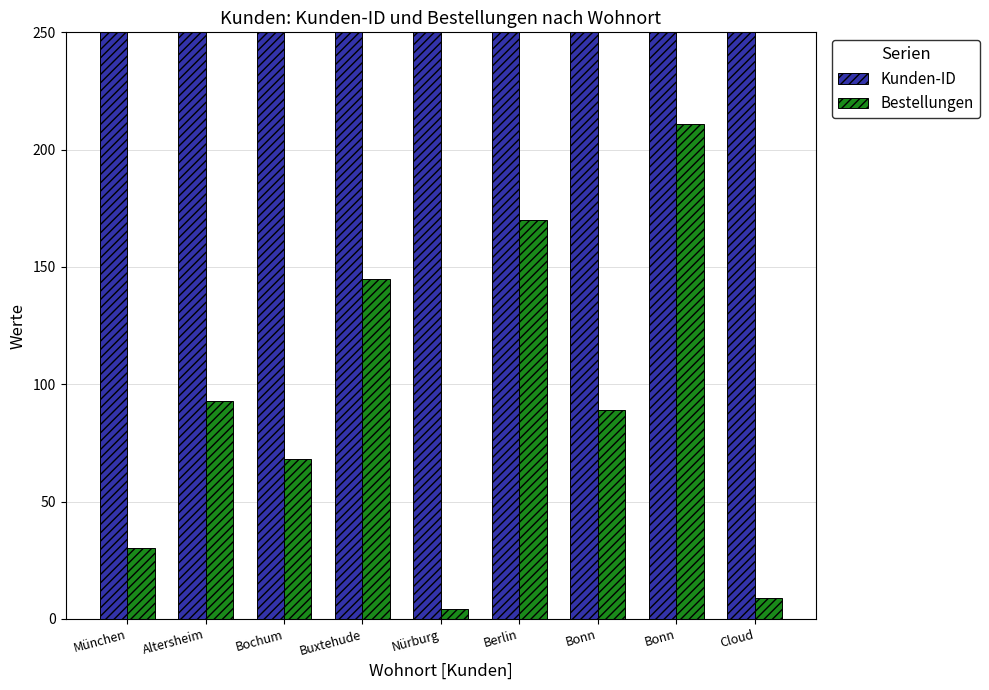

What value does the Bestellungen series have at Bonn, to the nearest 10?

90